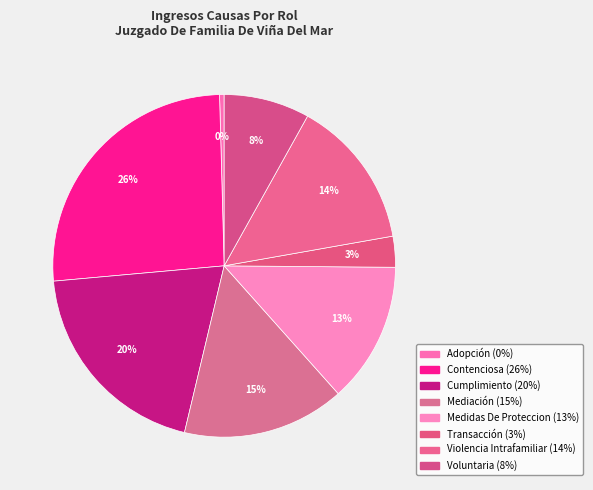

Which has a higher value, Medidas De Proteccion or Voluntaria?

Medidas De Proteccion